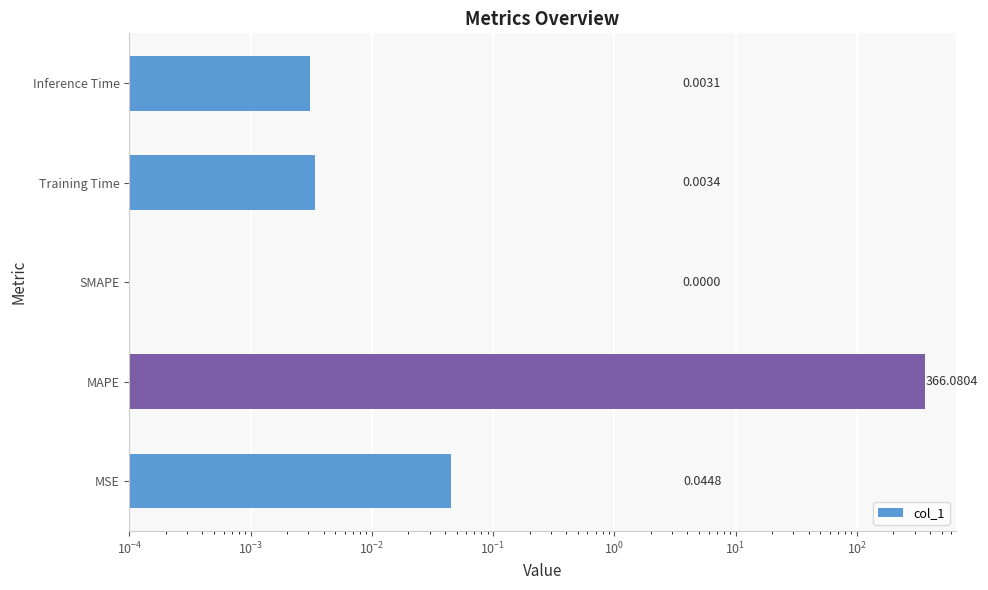

How many bars are there in total?

5